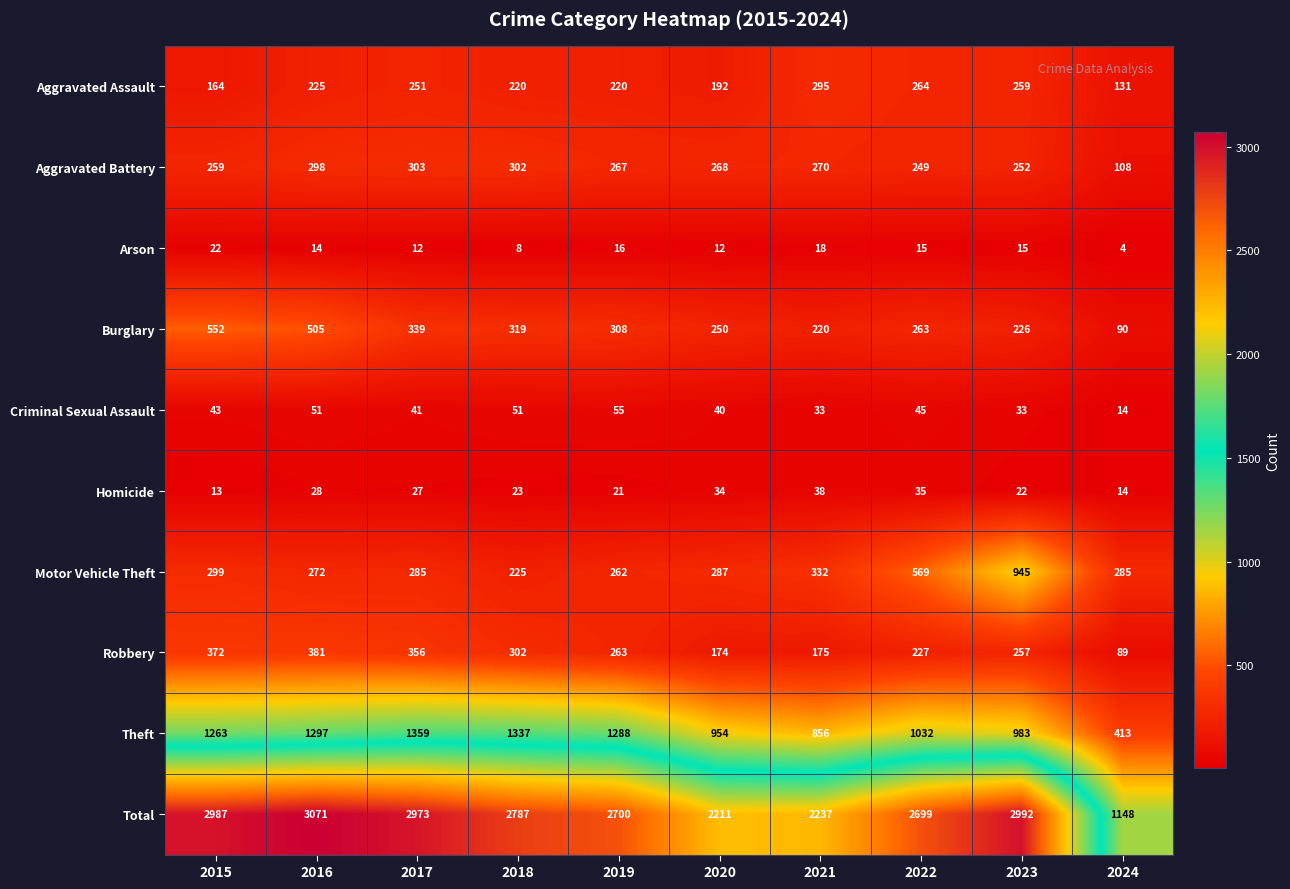

True or false: Aggravated Battery has a value of 435 at 2018.

False